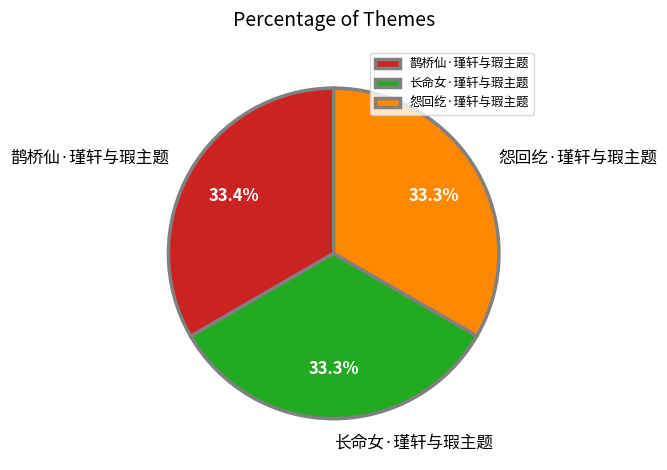

What percentage do 长命女·瑾轩与瑕主题 and 鹊桥仙·瑾轩与瑕主题 together represent?

66.7%